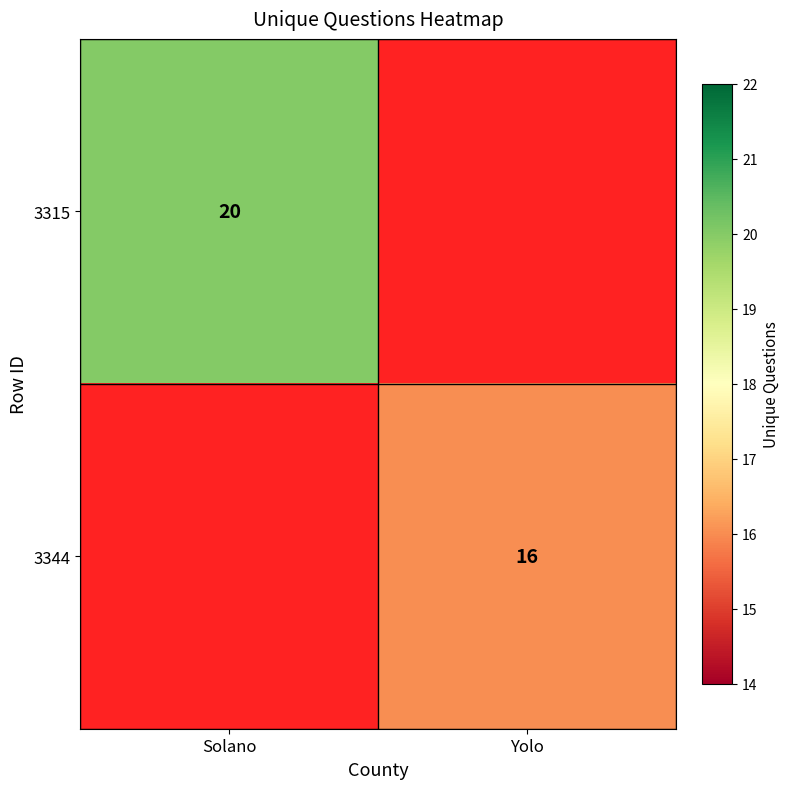

The value of 3344 at Yolo is 6. True or false?

False